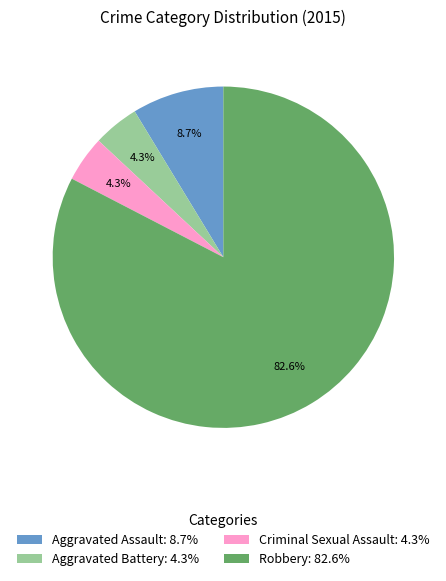

Which slice represents more than half of the pie?

Robbery